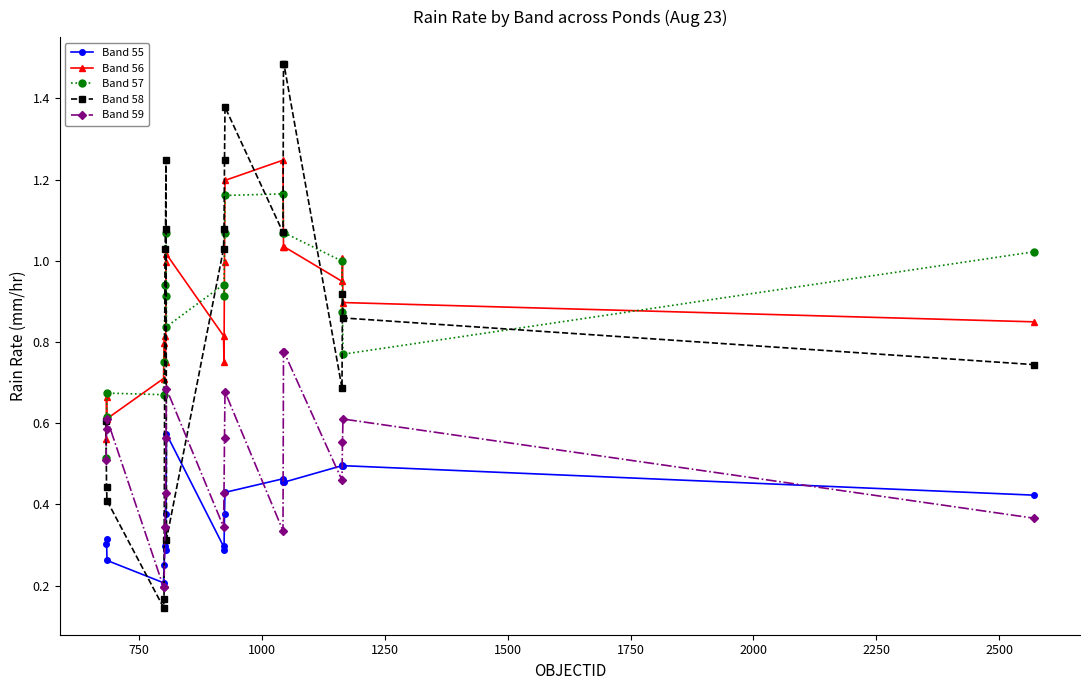

Which series has the largest range (max minus min)?

Band 58